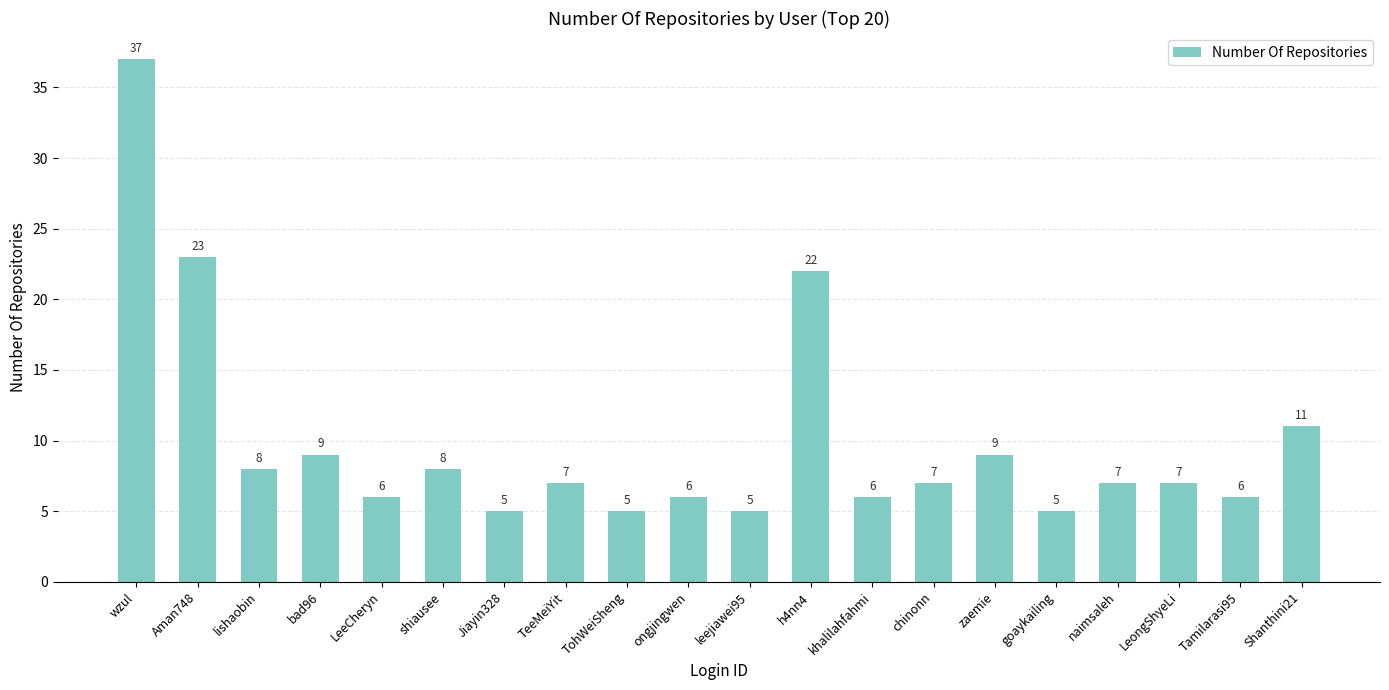

Reading right to left, transcribe all the data shown in this chart.

11	6	7	7	5	9	7	6	22	5	6	5	7	5	8	6	9	8	23	37